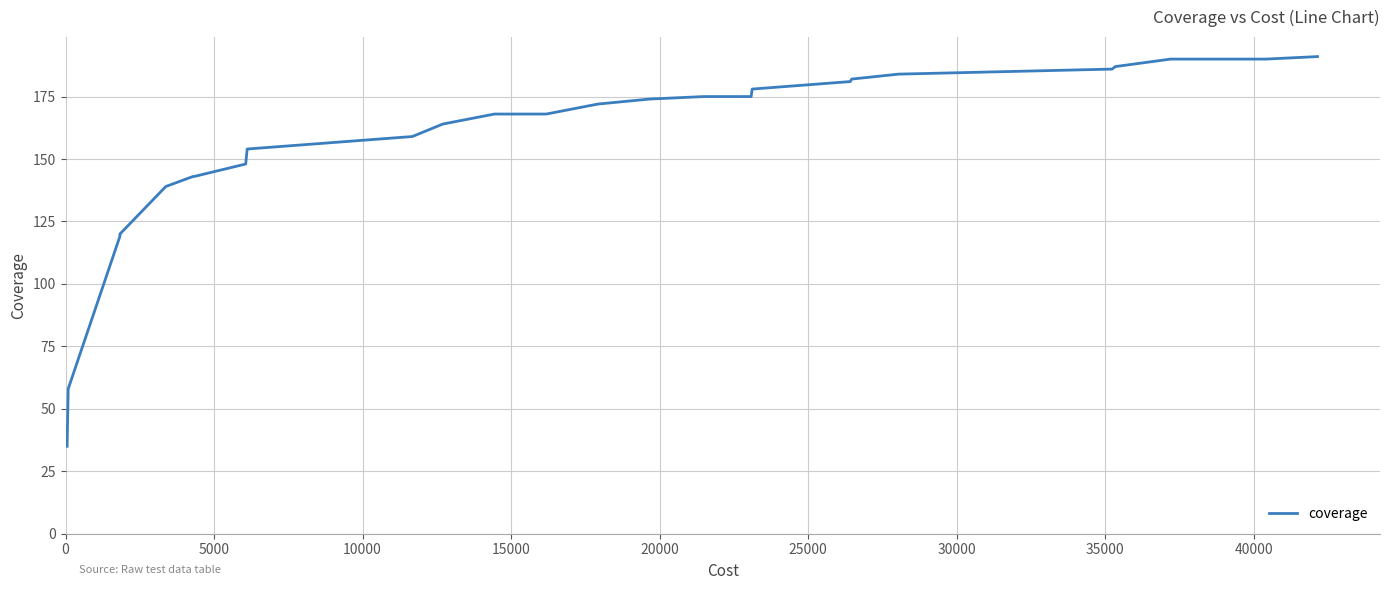

What is the difference between the maximum and minimum values?

156